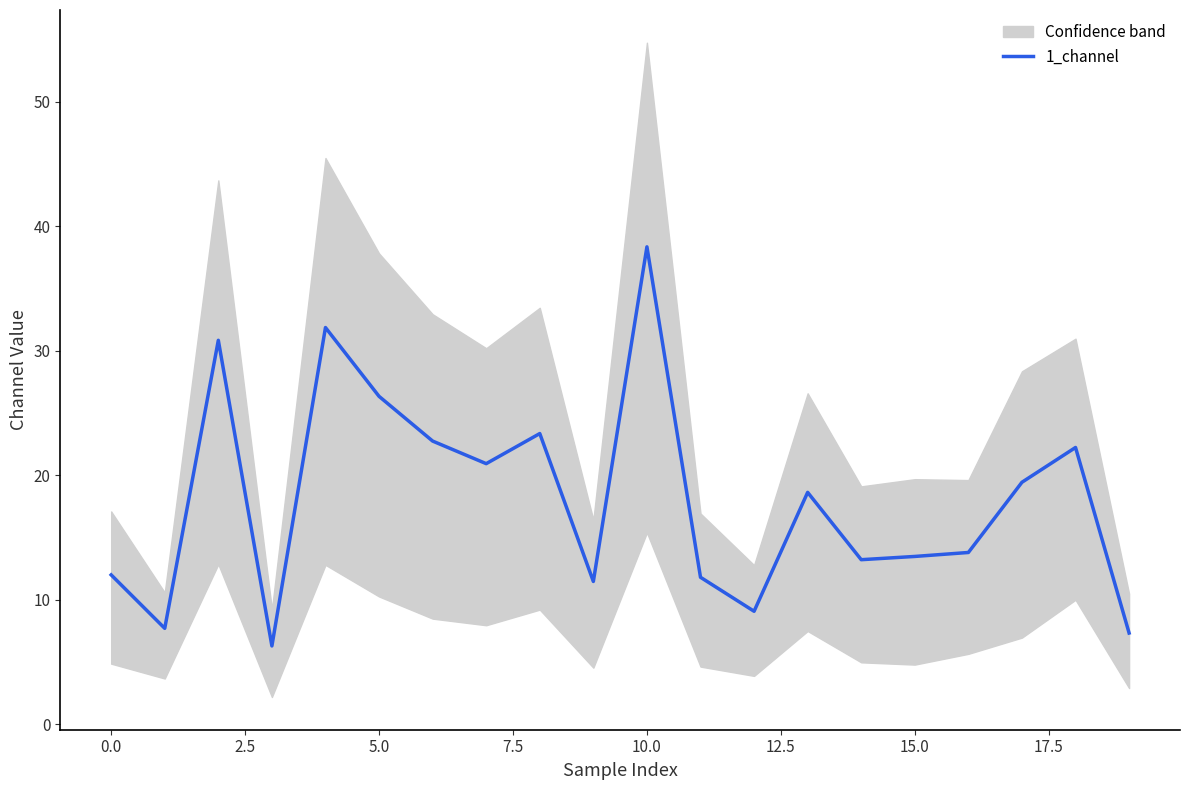

How many points are higher than both their immediate neighbors (excluding endpoints)?

6